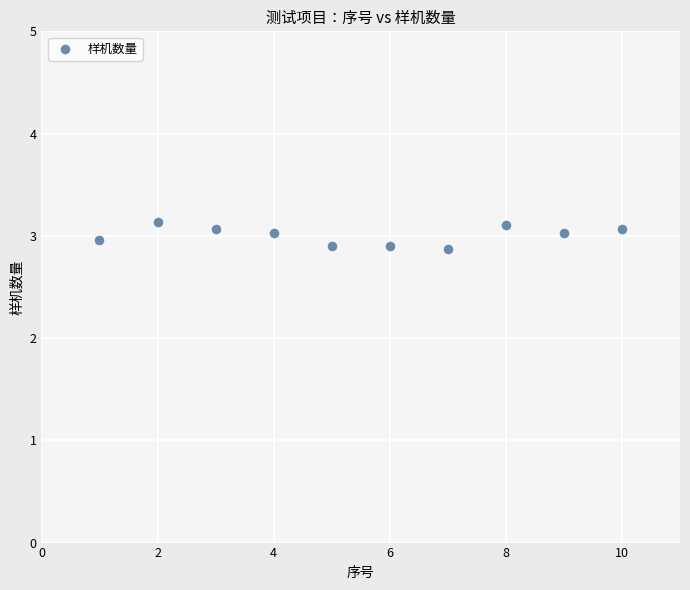

What is the average Y value?

3.0